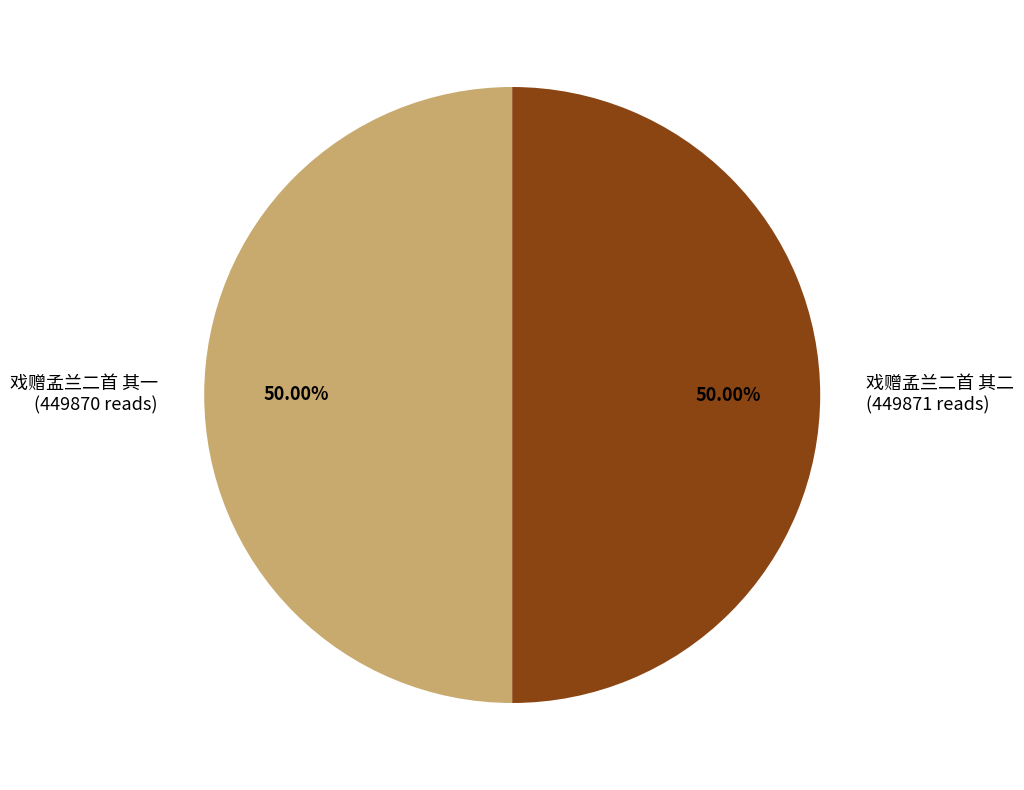

What portion of the pie excludes 戏赠孟兰二首 其一?

50.0%